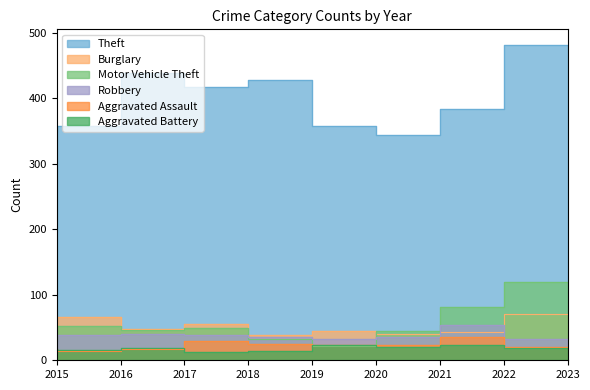

Is the value of Aggravated Assault at 2022 greater than the value of Theft at 2020?

No